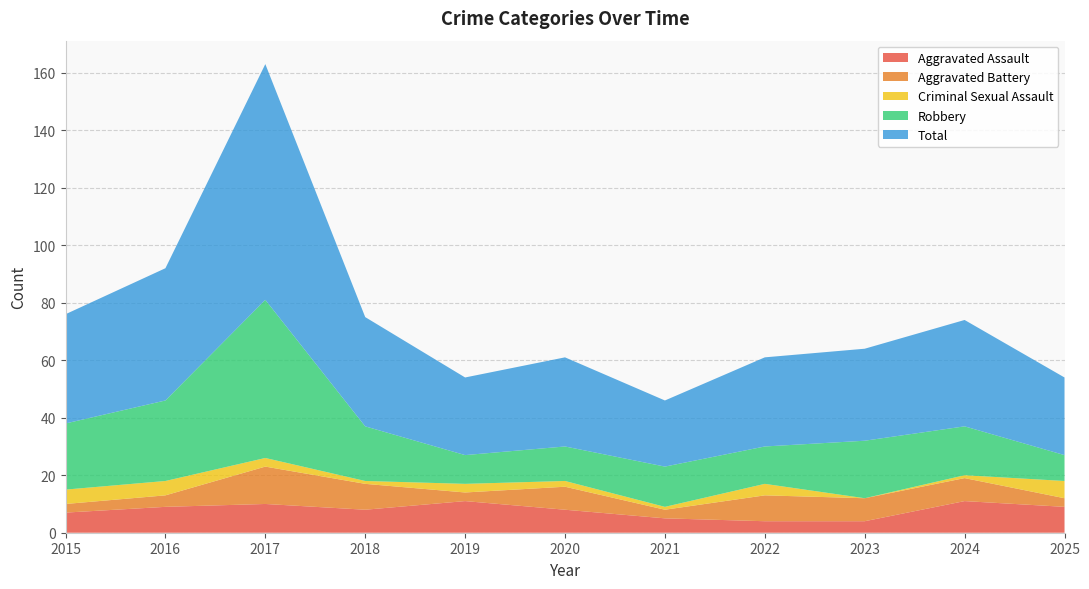

Reading right to left, list all the values displayed in this chart.

Aggravated Assault: 9	11	4	4	5	8	11	8	10	9	7
Aggravated Battery: 3	8	8	9	3	8	3	9	13	4	3
Criminal Sexual Assault: 6	1	0	4	1	2	3	1	3	5	5
Robbery: 9	17	20	13	14	12	10	19	55	28	23
Total: 27	37	32	31	23	31	27	38	82	46	38